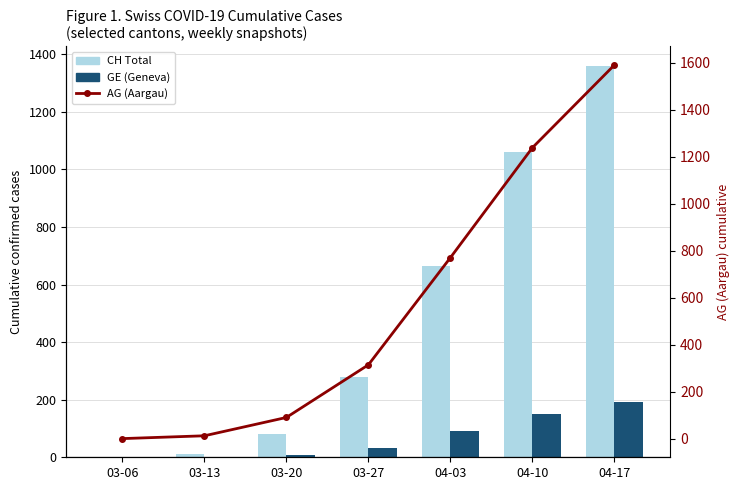

Reading left to right, transcribe all the data shown in this chart.

CH Total: 1	11	81	278	664	1061	1359
GE (Geneva): 1	2	9	32	92	150	192
AG (Aargau) cumulative: 1	13	91	315	771	1239	1591